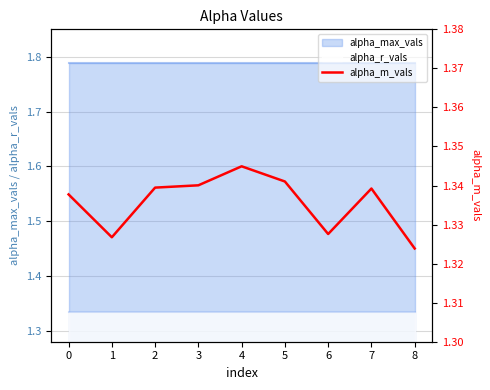

True or false: alpha_max_vals and alpha_r_vals cross at least once.

False